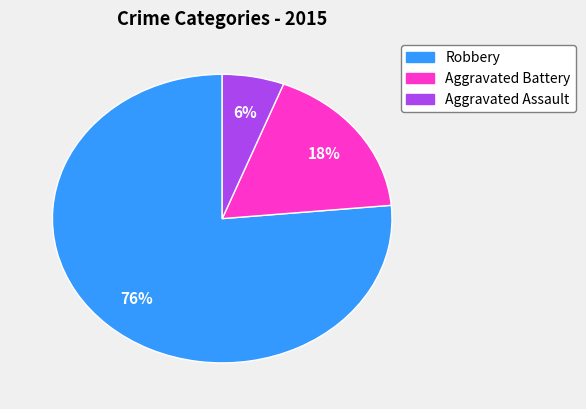

What percentage is the Robbery slice, to the nearest percent?

76%